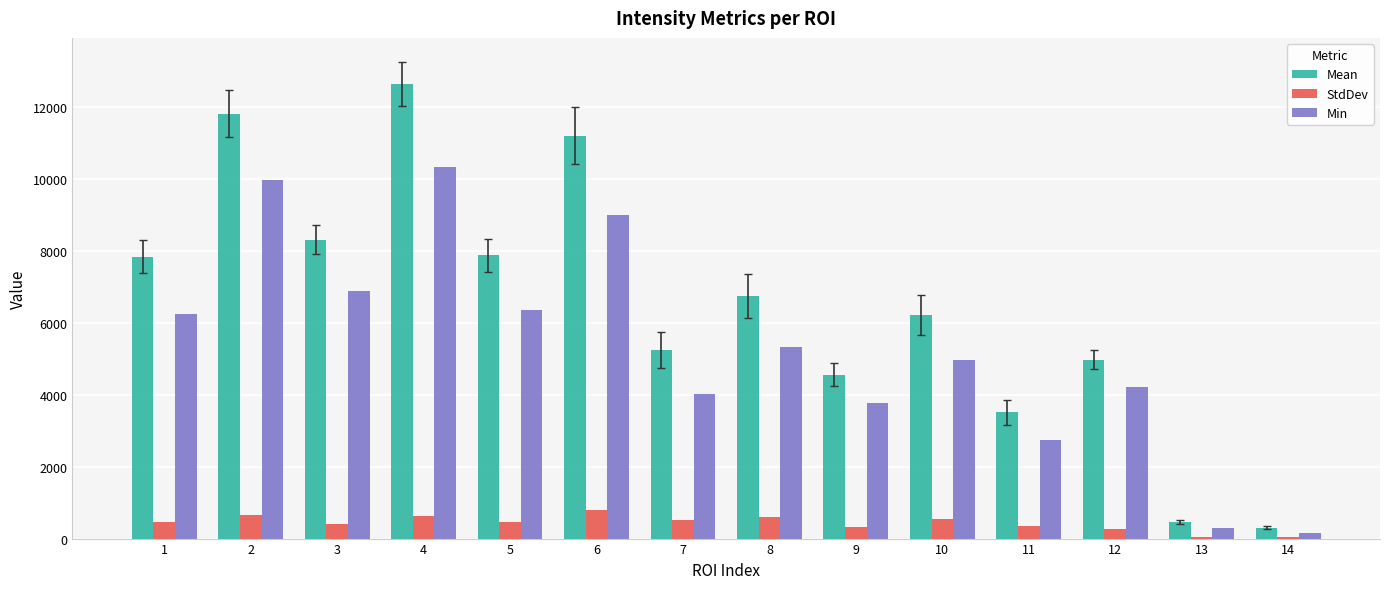

What is the maximum value shown in the chart?

12644.3